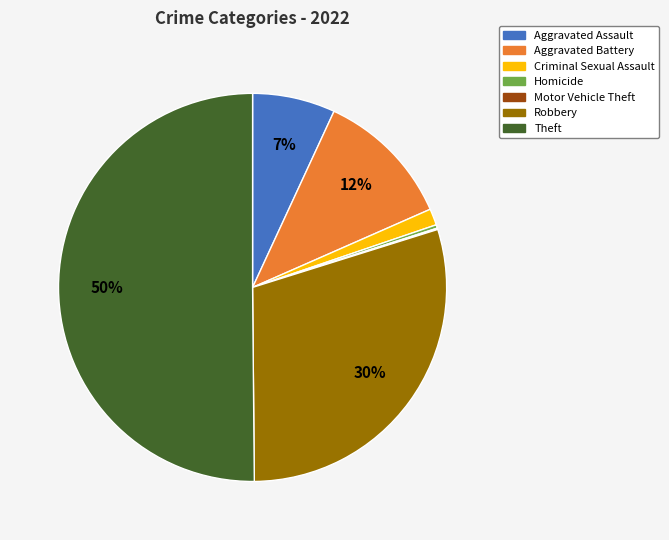

Between Homicide and Criminal Sexual Assault, which is larger?

Criminal Sexual Assault